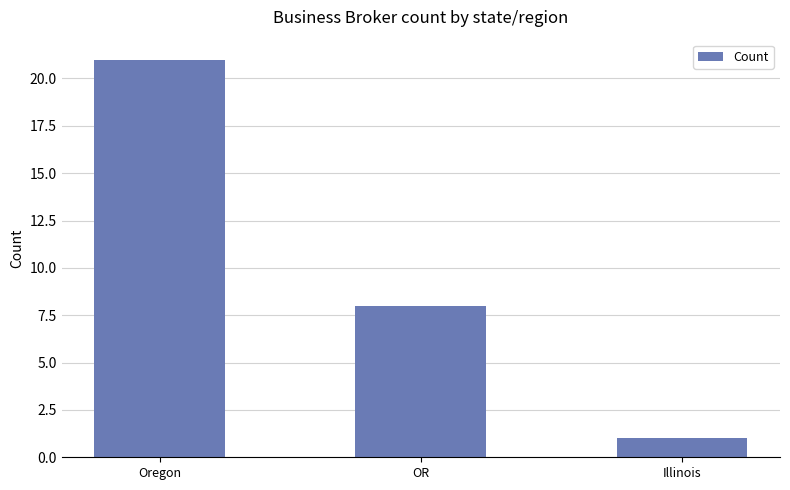

Which category has the lowest value across all series?

Illinois